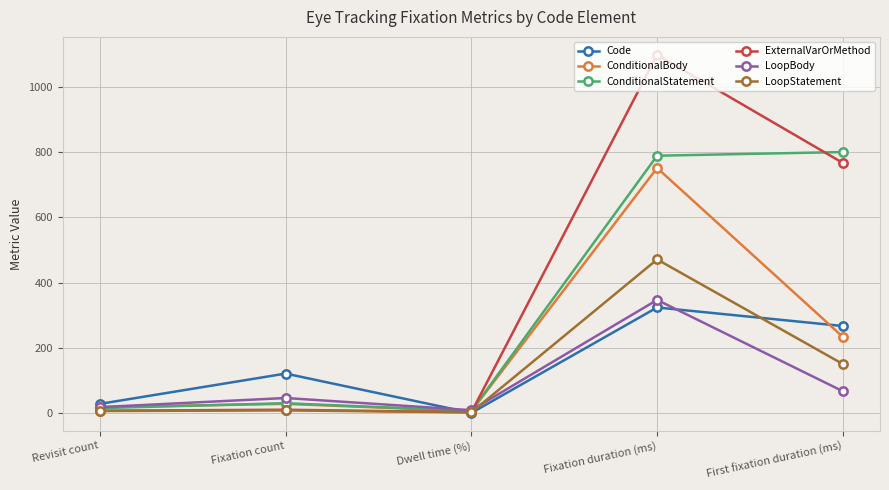

What is the difference between the highest and lowest values at Fixation count?

113.0